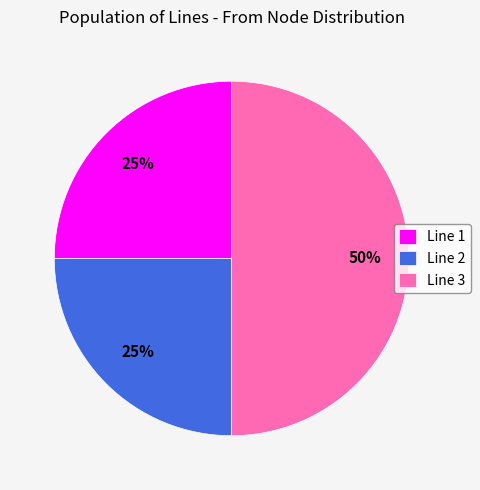

What percentage is the Line 2 slice, to the nearest percent?

25%